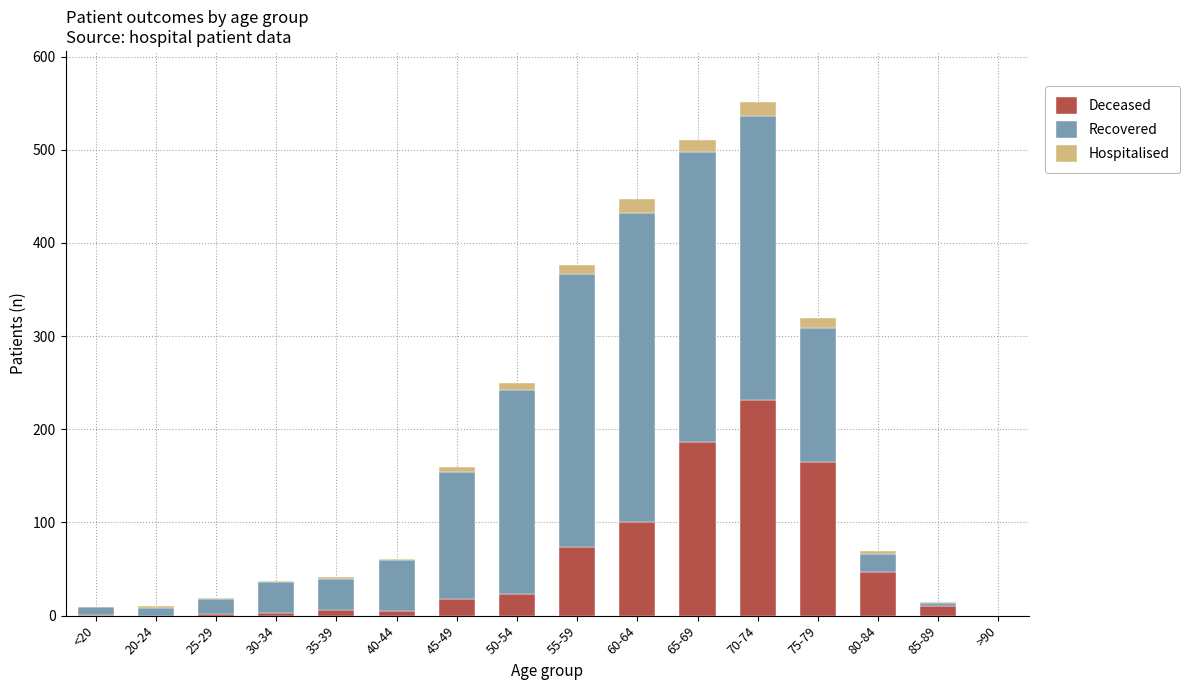

At which label does Deceased reach its peak?

70-74